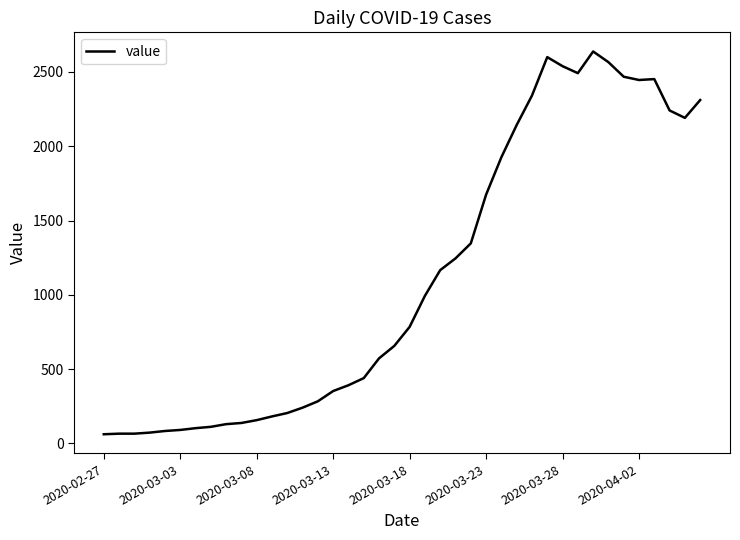

What is the sum of all values?

44951